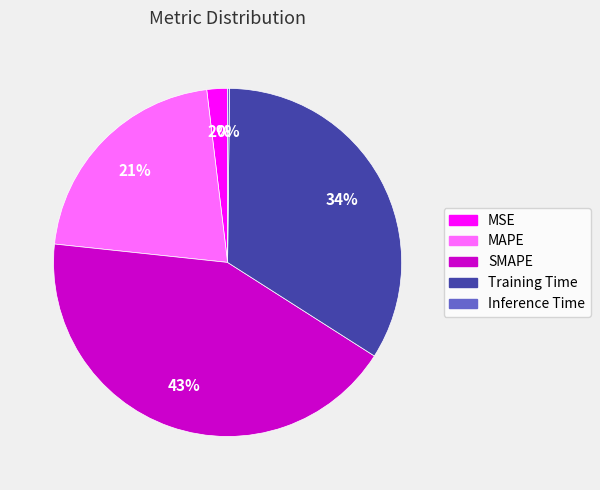

Which has a higher value, Training Time or MSE?

Training Time